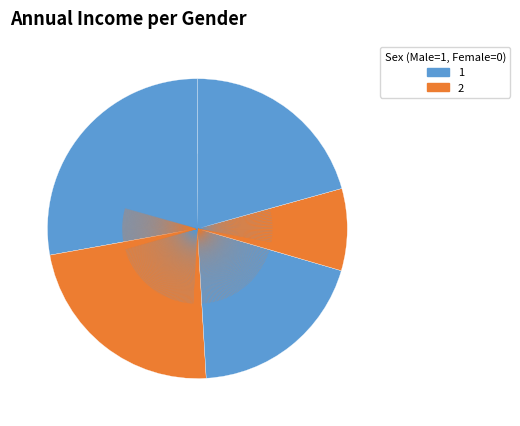

To the nearest percent, what is the average slice percentage?

20%